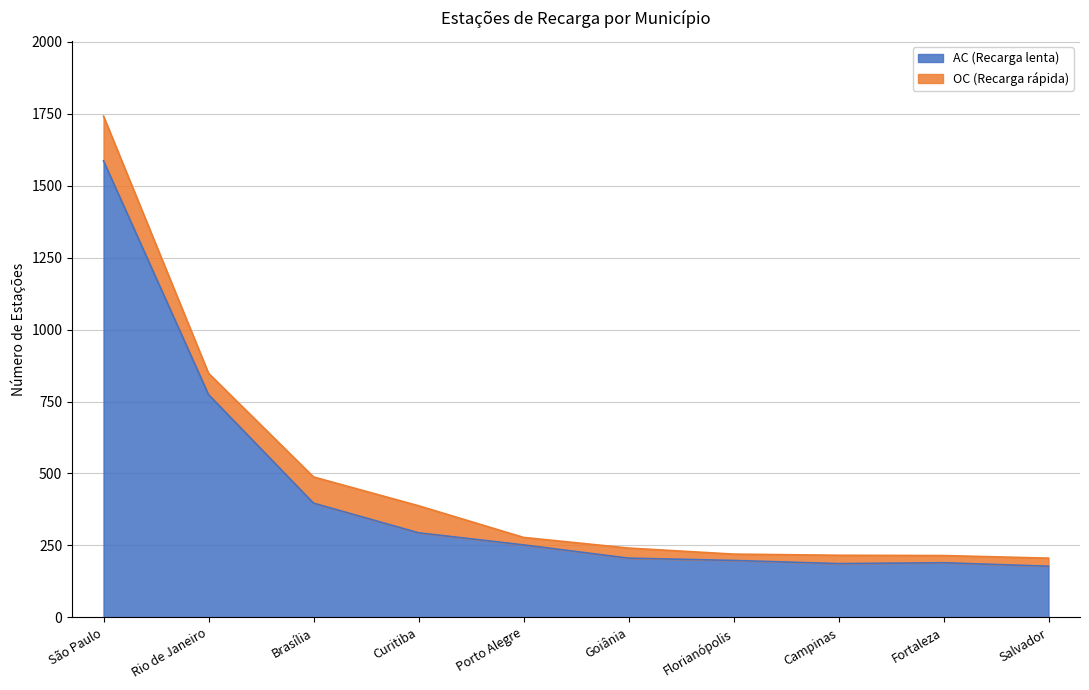

List the labels in order of value, largest first.

São Paulo, Rio de Janeiro, Brasília, Curitiba, Porto Alegre, Goiânia, Florianópolis, Fortaleza, Campinas, Salvador